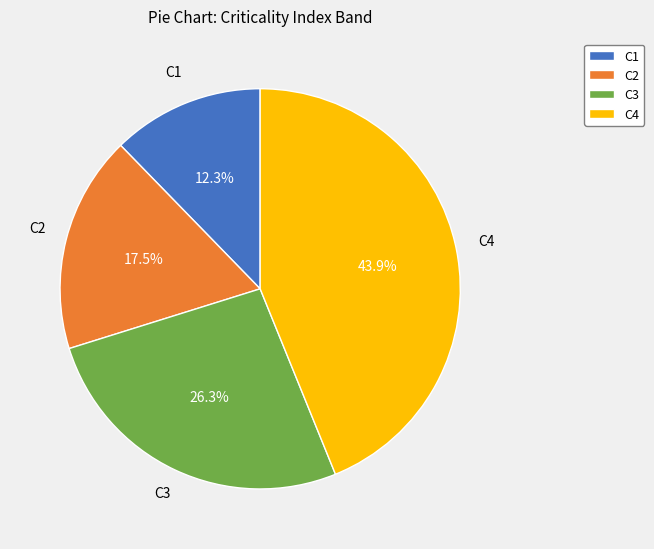

To the nearest percent, what portion does C4 represent?

44%